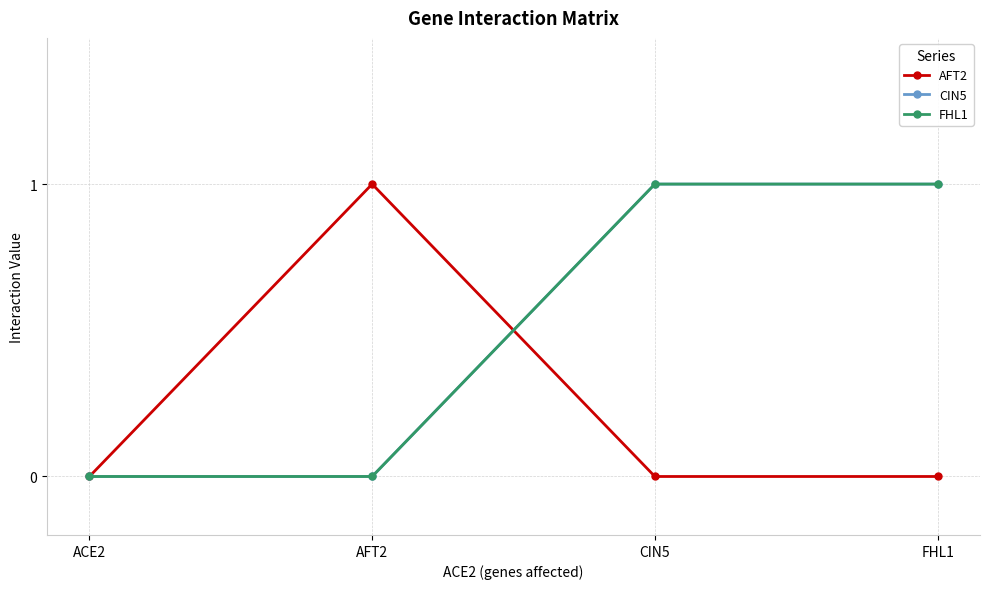

List the labels in order of AFT2 value, largest first.

AFT2, ACE2, CIN5, FHL1